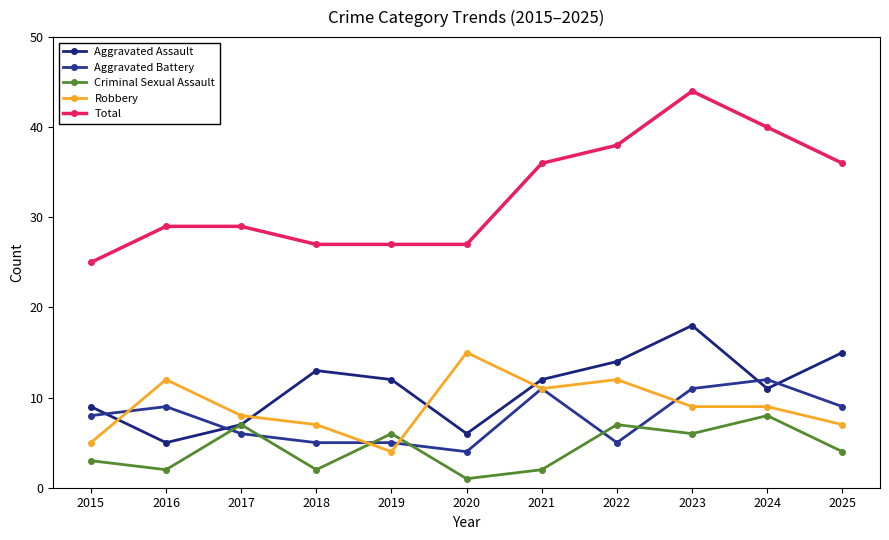

List the series in order of their peak value, highest first.

Total, Aggravated Assault, Robbery, Aggravated Battery, Criminal Sexual Assault